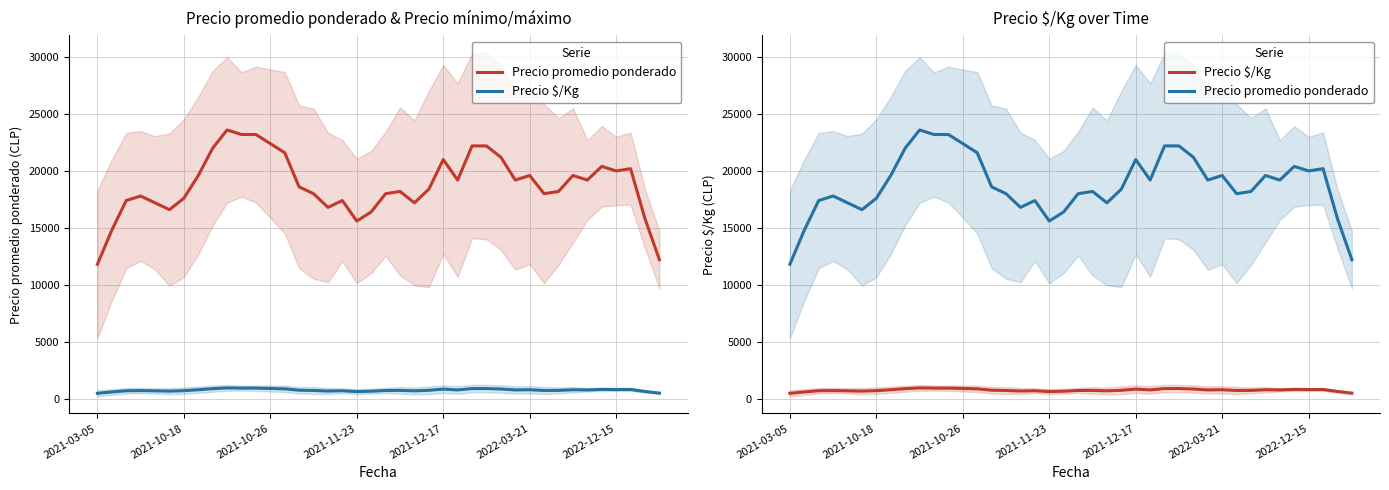

How many lines are shown in the chart?

2